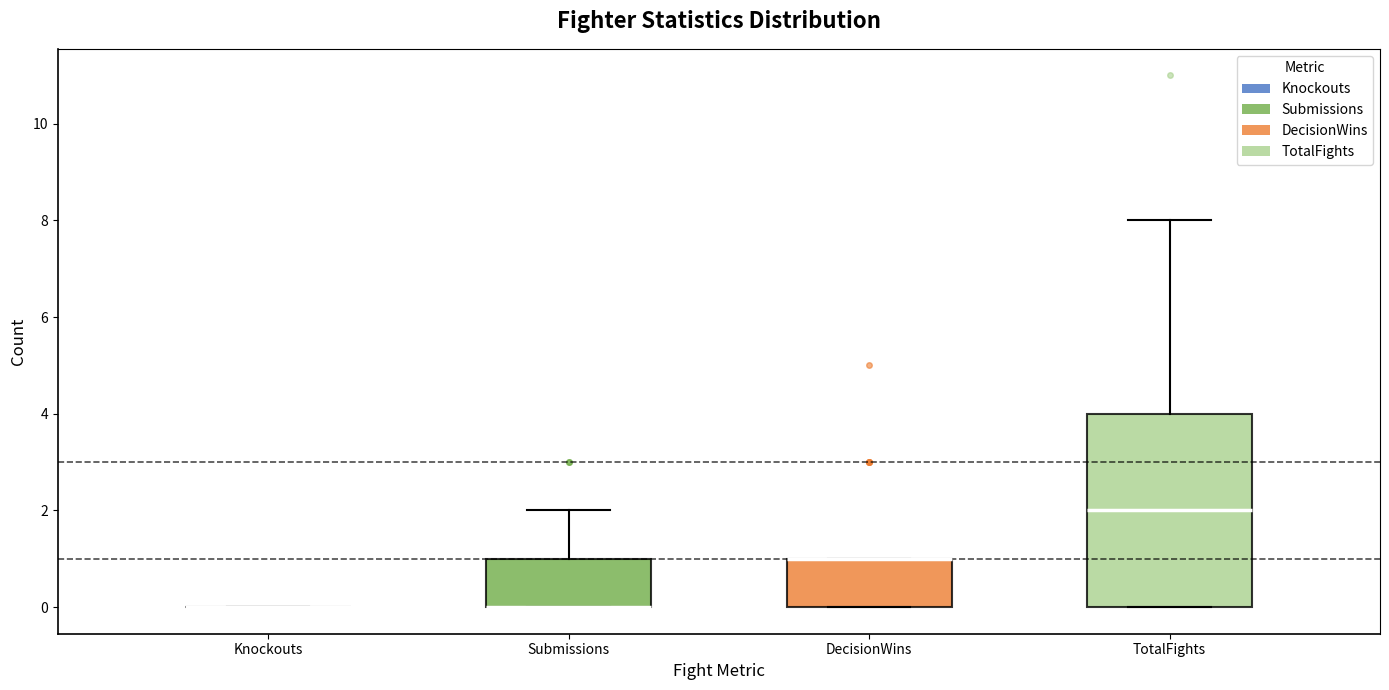

Reading left to right, read every box against the y-axis: the position of its median line, the range the box covers, and the ends of its whiskers. The values are not printed on the chart, so give them approximately, as read against the axis.

Knockouts: box collapsed to a line at 0, whiskers 0 to 0
Submissions: median 0 (drawn on the box's lower edge), box 0 to 1, whiskers 0 to 2
DecisionWins: median 1 (drawn on the box's upper edge), box 0 to 1, whiskers 0 to 1
TotalFights: median 2, box 0 to 4, whiskers 0 to 8